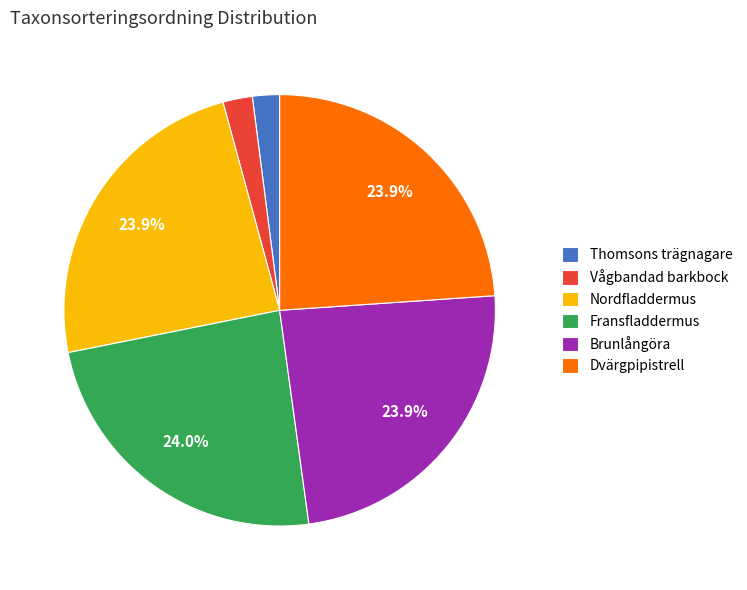

To the nearest percent, what is the average slice percentage?

17%